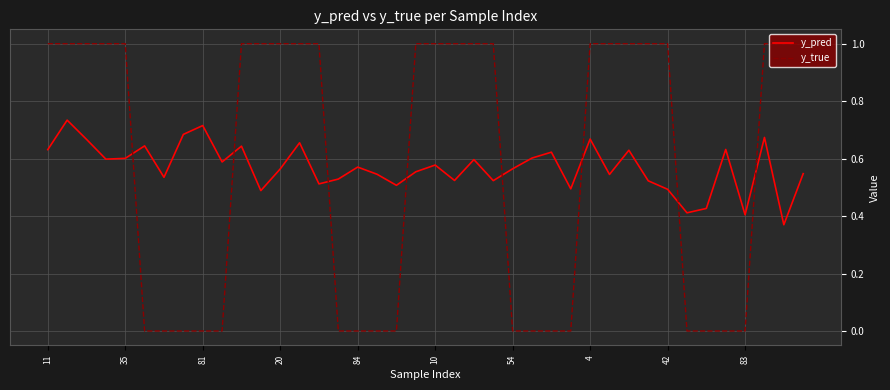

Rank the series by their maximum value, from lowest to highest.

y_pred, y_true